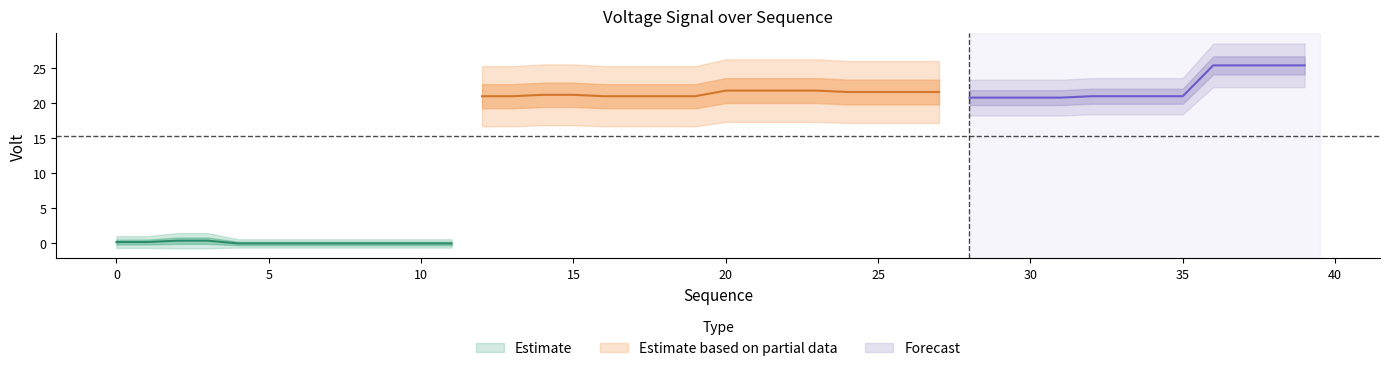

How many values exceed 21?

14